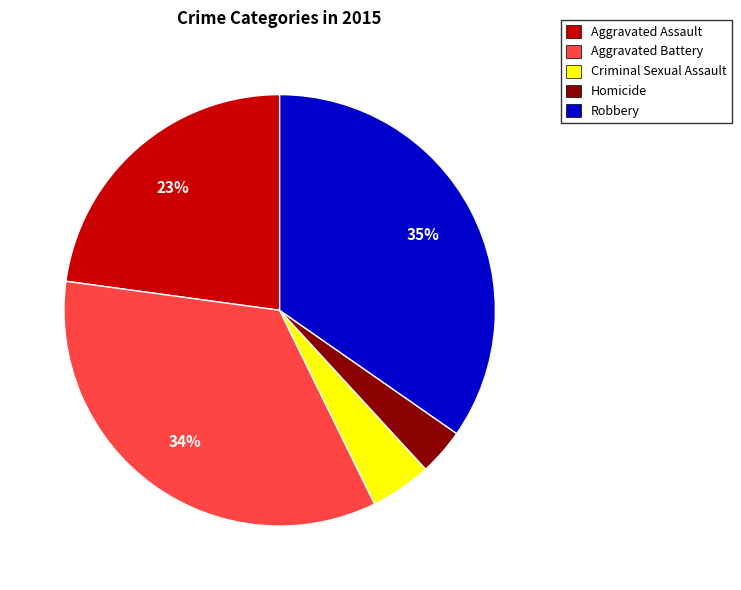

Is the sum of Aggravated Battery and Aggravated Assault greater than half?

Yes